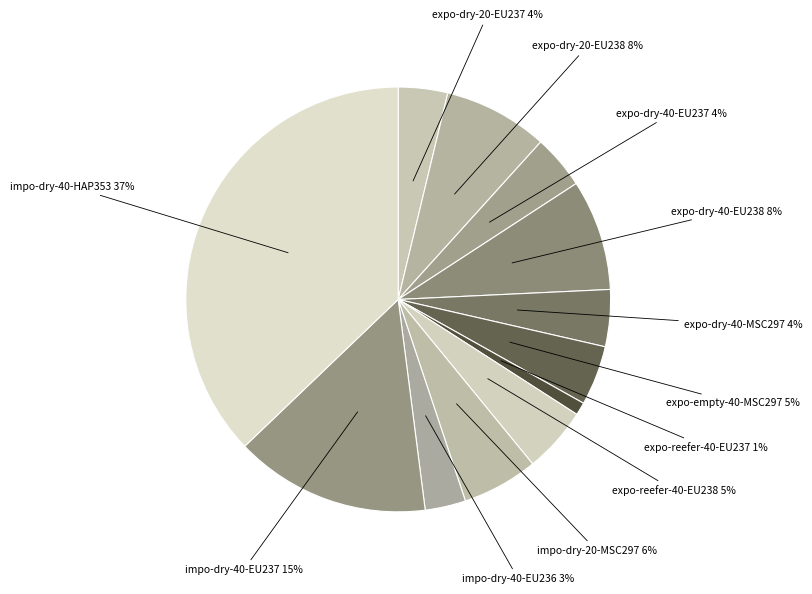

Does impo-dry-40-HAP353 account for over 50% of the chart?

No